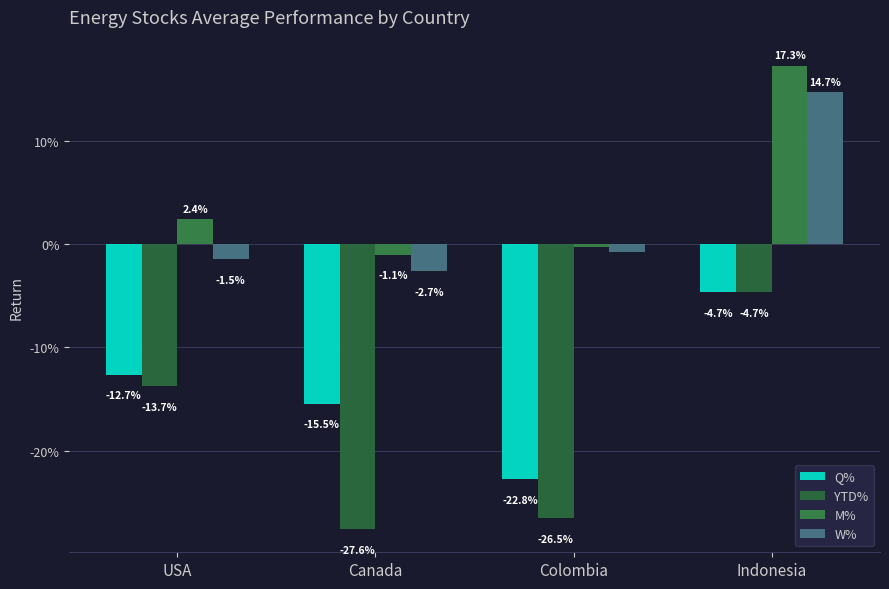

Which series has the largest total across all categories?

M%